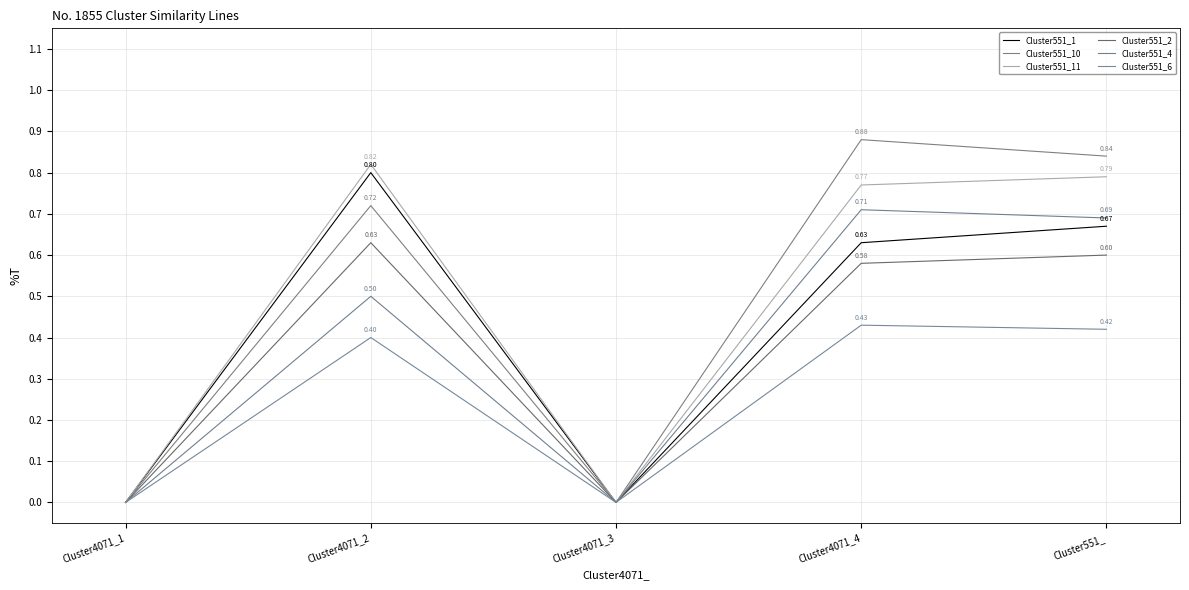

Reading right to left, extract all data points from this chart.

Cluster551_1: Cluster551_=0.7	Cluster4071_4=0.6	Cluster4071_3=0.0	Cluster4071_2=0.8	Cluster4071_1=0.0
Cluster551_10: Cluster551_=0.8	Cluster4071_4=0.9	Cluster4071_3=0.0	Cluster4071_2=0.7	Cluster4071_1=0.0
Cluster551_11: Cluster551_=0.8	Cluster4071_4=0.8	Cluster4071_3=0.0	Cluster4071_2=0.8	Cluster4071_1=0.0
Cluster551_2: Cluster551_=0.6	Cluster4071_4=0.6	Cluster4071_3=0.0	Cluster4071_2=0.6	Cluster4071_1=0.0
Cluster551_4: Cluster551_=0.7	Cluster4071_4=0.7	Cluster4071_3=0.0	Cluster4071_2=0.5	Cluster4071_1=0.0
Cluster551_6: Cluster551_=0.4	Cluster4071_4=0.4	Cluster4071_3=0.0	Cluster4071_2=0.4	Cluster4071_1=0.0